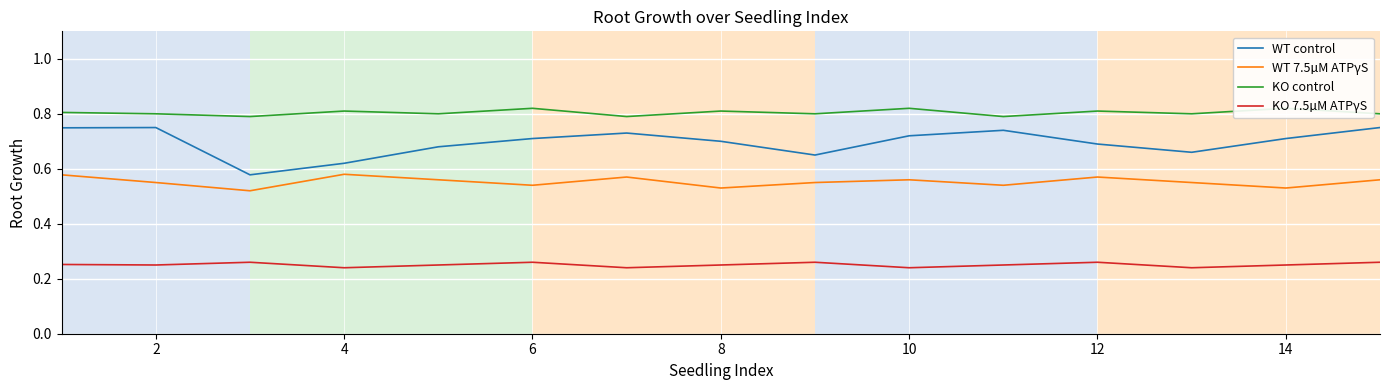

True or false: KO 7.5µM ATPγS has a value of 0.4 at 2.

False